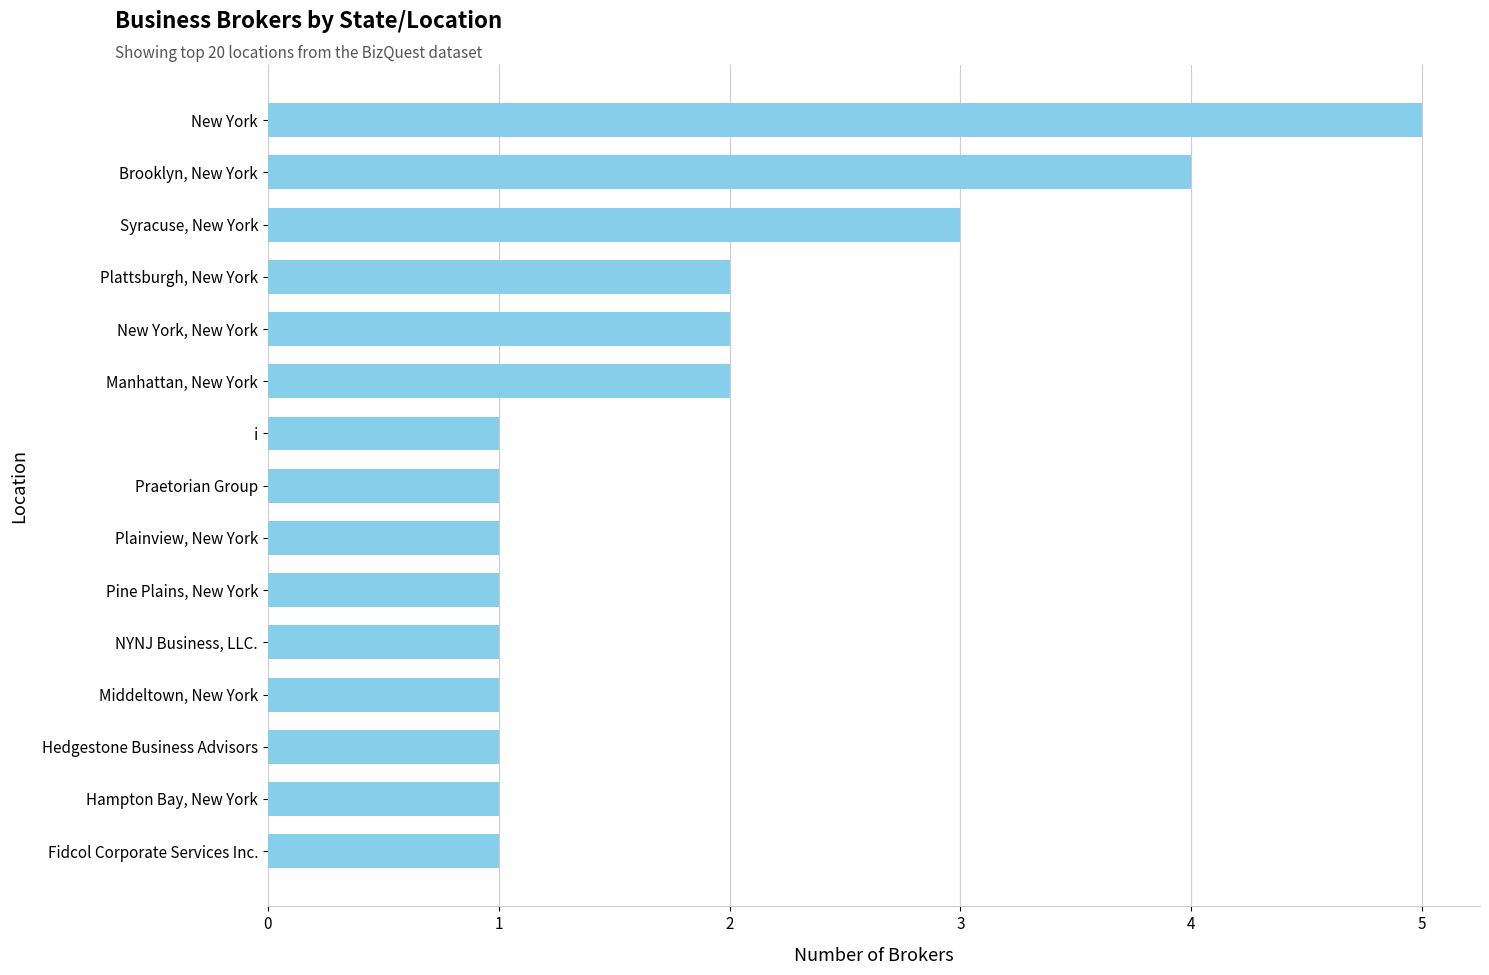

How many distinct data groups are displayed?

1